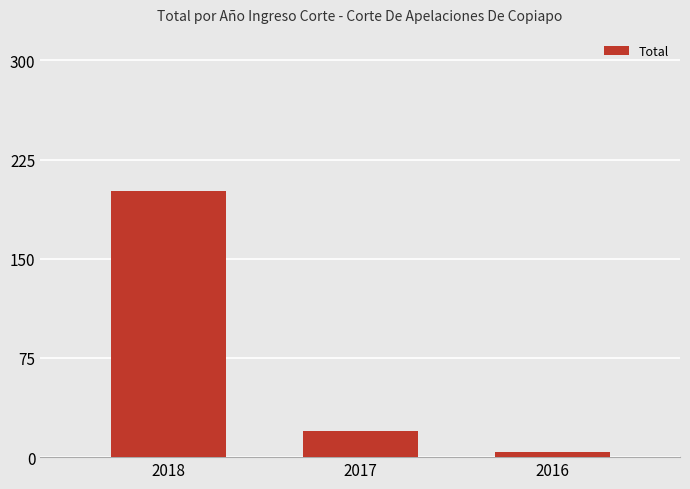

What is the approximate value at 2018, to the nearest 10?

200